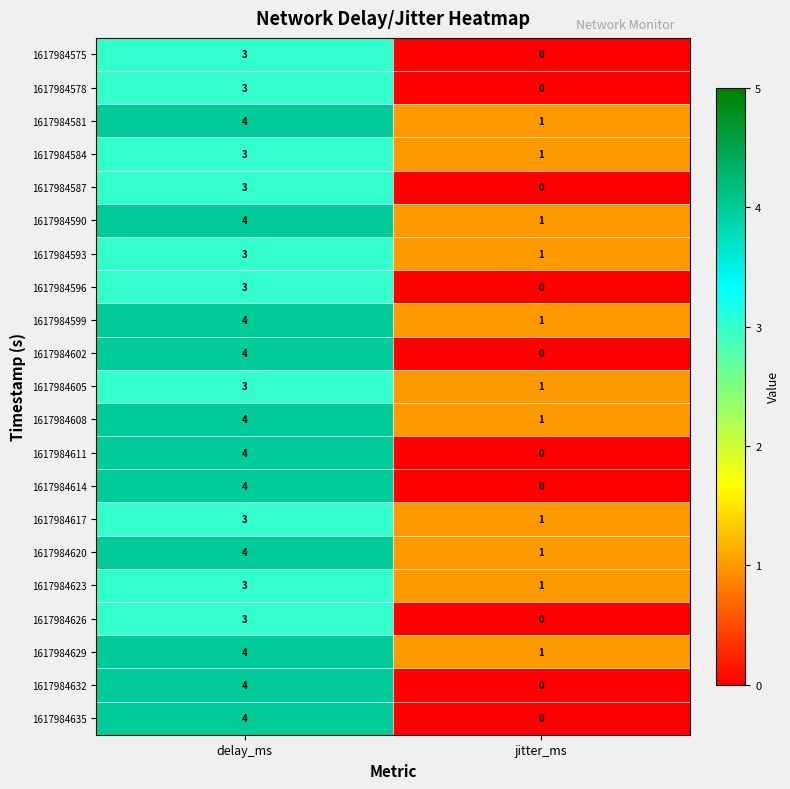

What is the sum of all 1617984608 values?

5